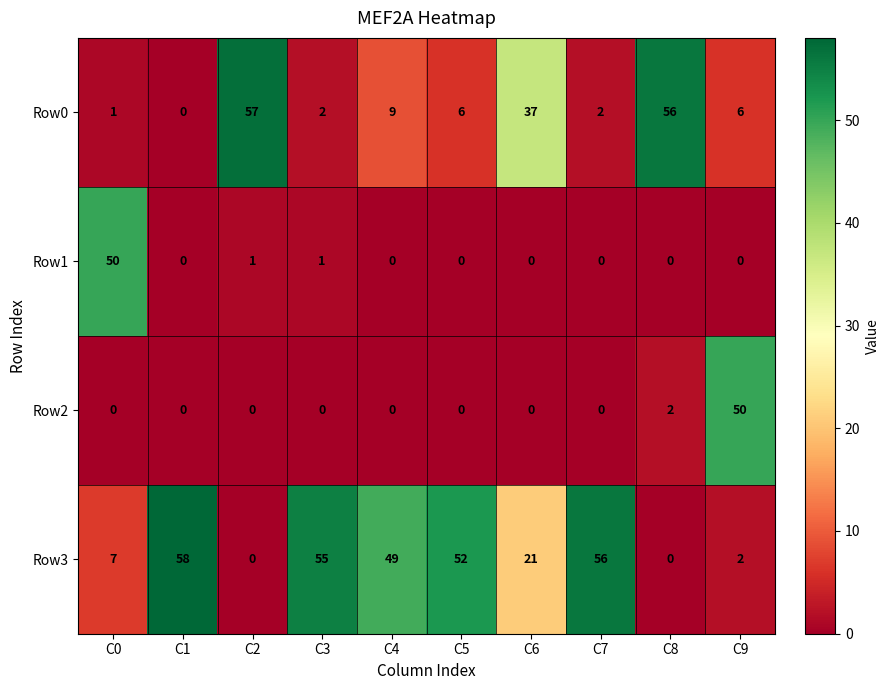

Which series has the largest range (max minus min)?

Row3